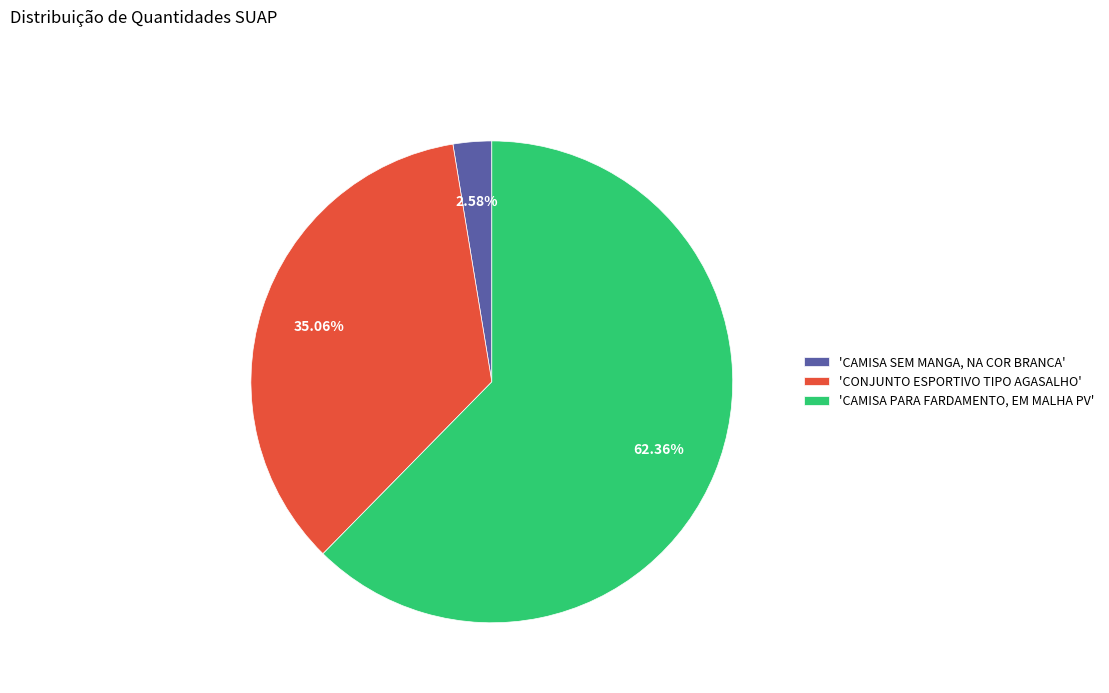

What is the smallest slice in the pie chart?

'CAMISA SEM MANGA, NA COR BRANCA'